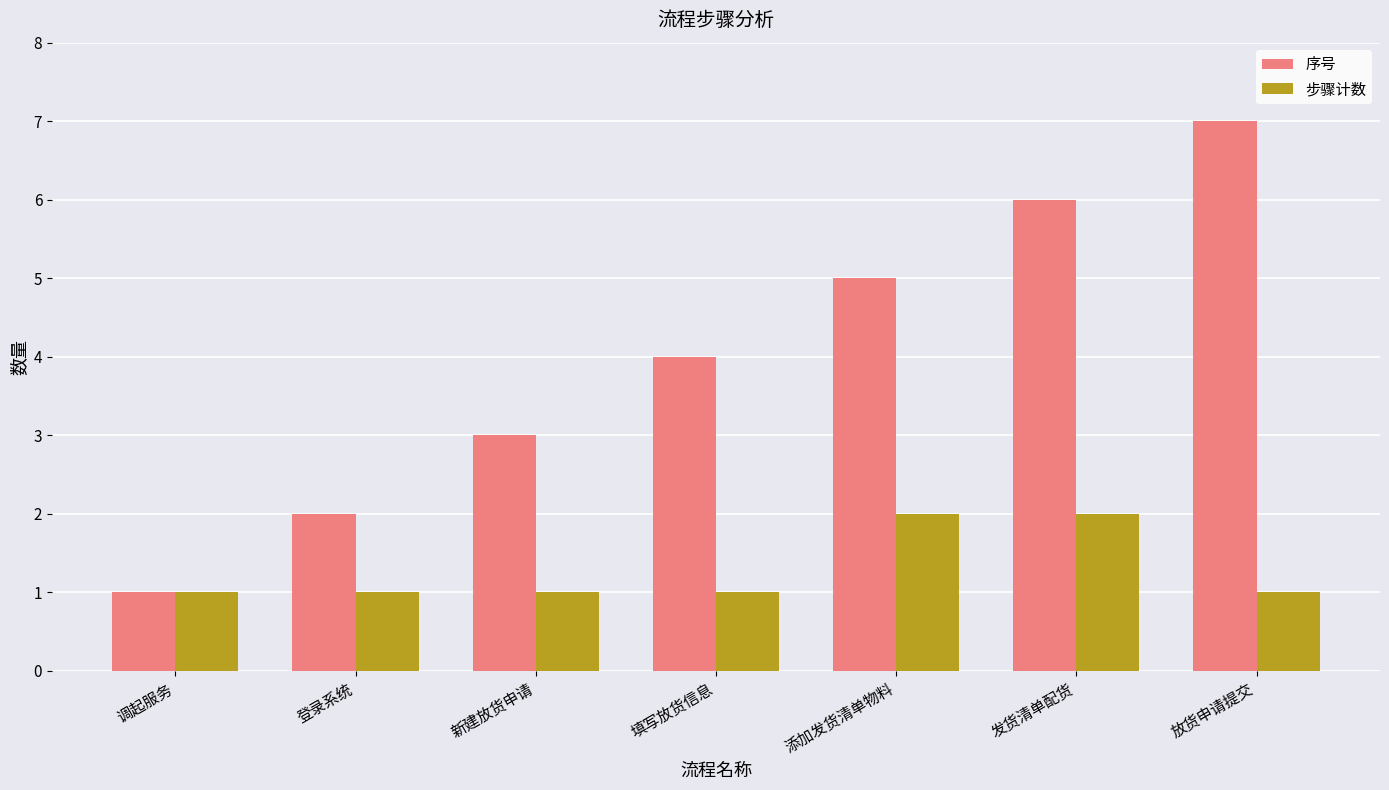

Rank the series by their average value, from lowest to highest.

步骤计数, 序号